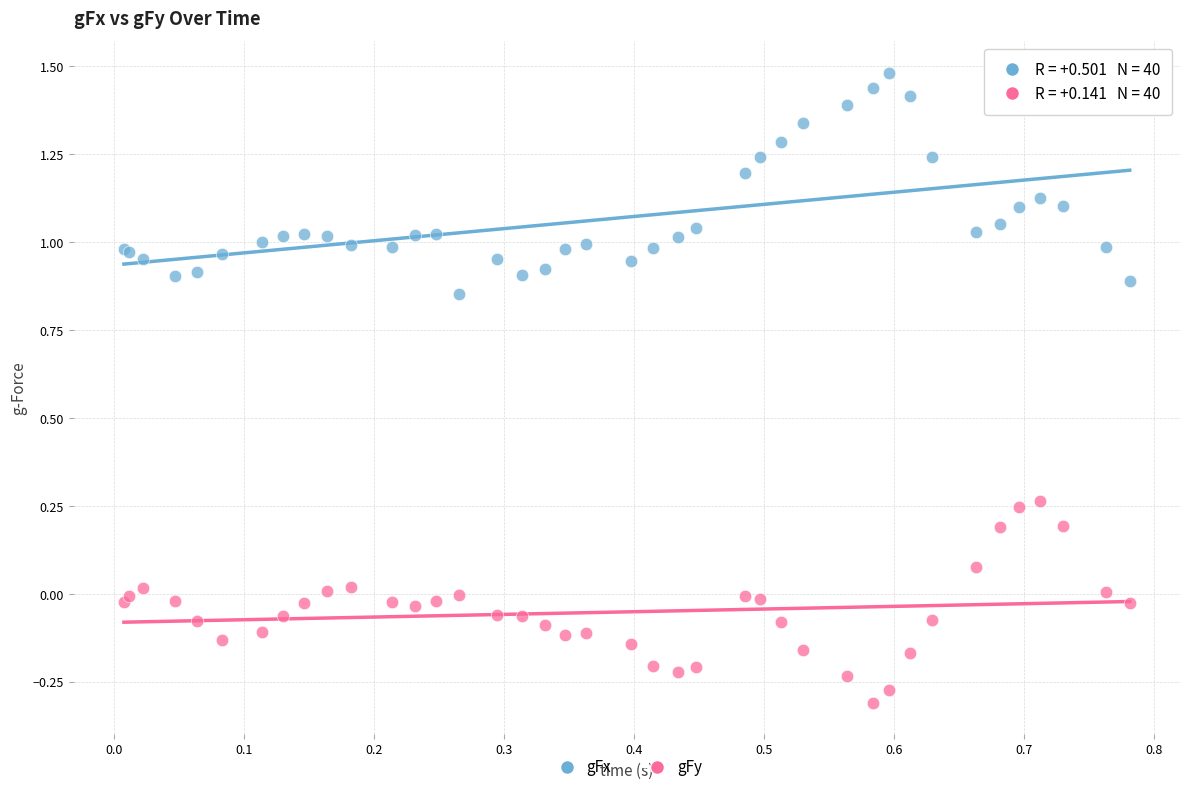

Which series has the largest Y range (max minus min)?

gFx